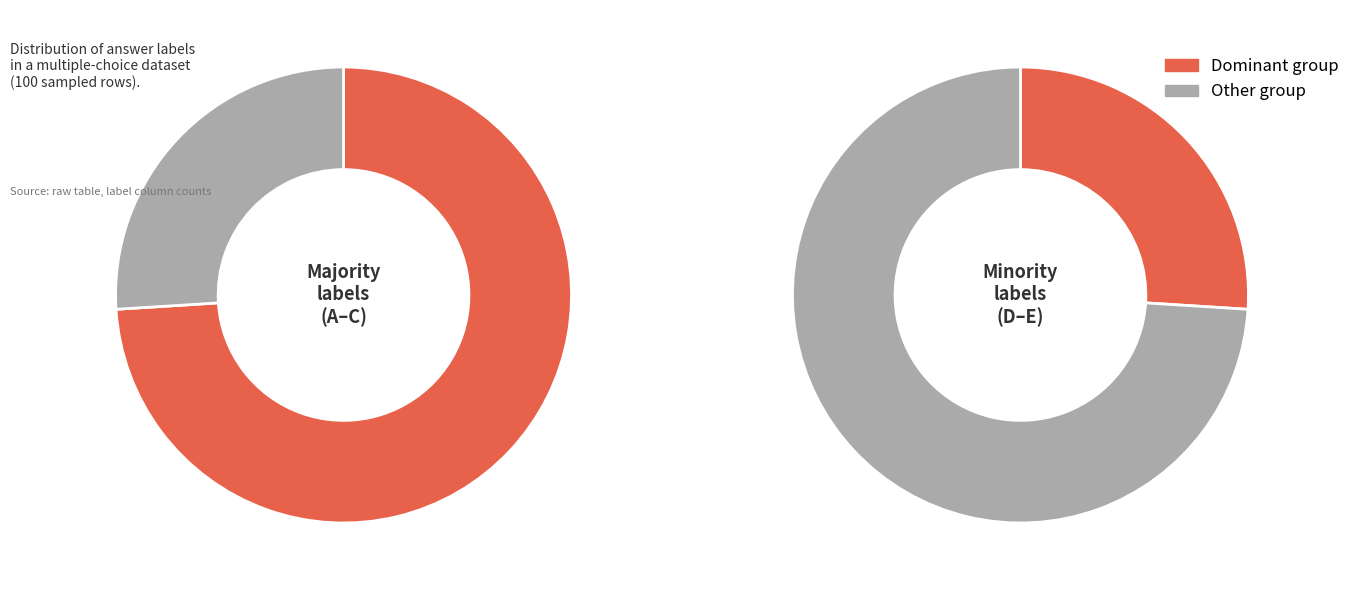

Do (E) and (D) together represent more than half of the pie?

No